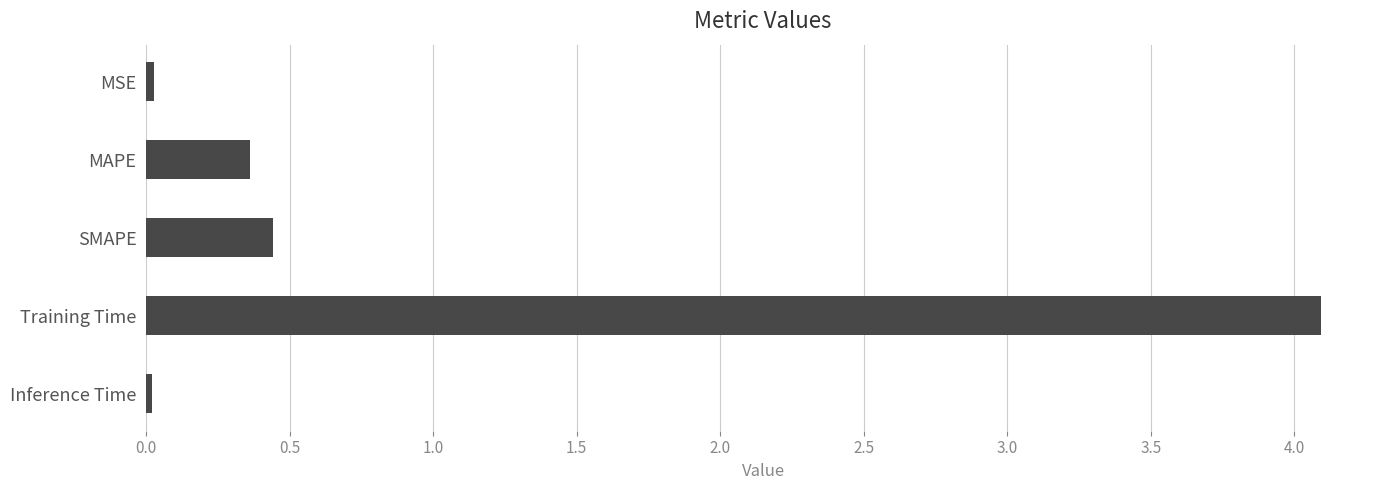

The value at MAPE is 0.6. True or false?

False